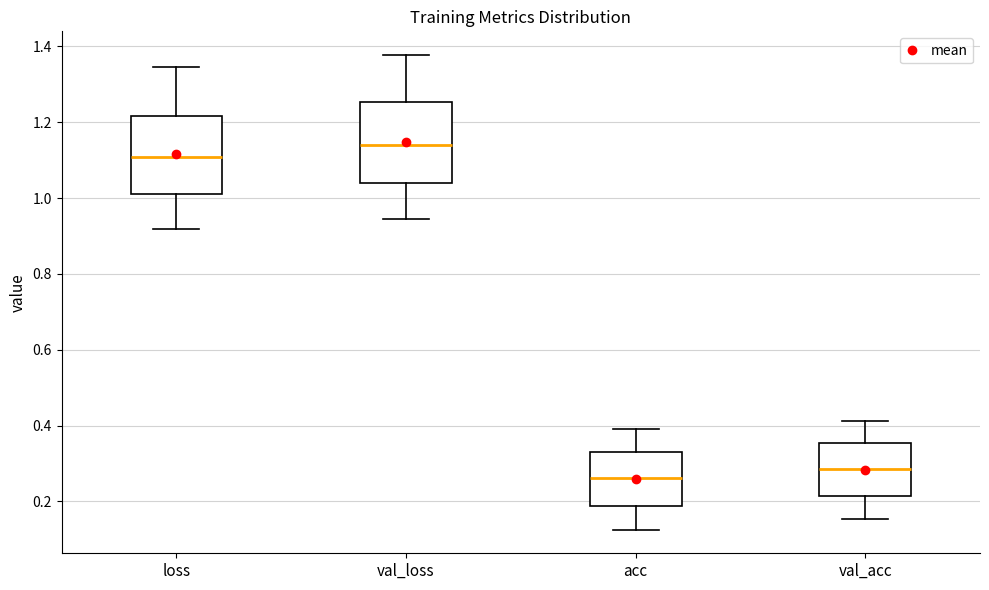

Reading left to right, read every box against the y-axis: the position of its median line, the range the box covers, and the ends of its whiskers. The values are not printed on the chart, so give them approximately, as read against the axis.

loss: median 1.10, box 1.02 to 1.22, whiskers 0.92 to 1.34
val_loss: median 1.14, box 1.04 to 1.26, whiskers 0.94 to 1.38
acc: median 0.26, box 0.18 to 0.34, whiskers 0.12 to 0.38
val_acc: median 0.28, box 0.22 to 0.36, whiskers 0.16 to 0.42